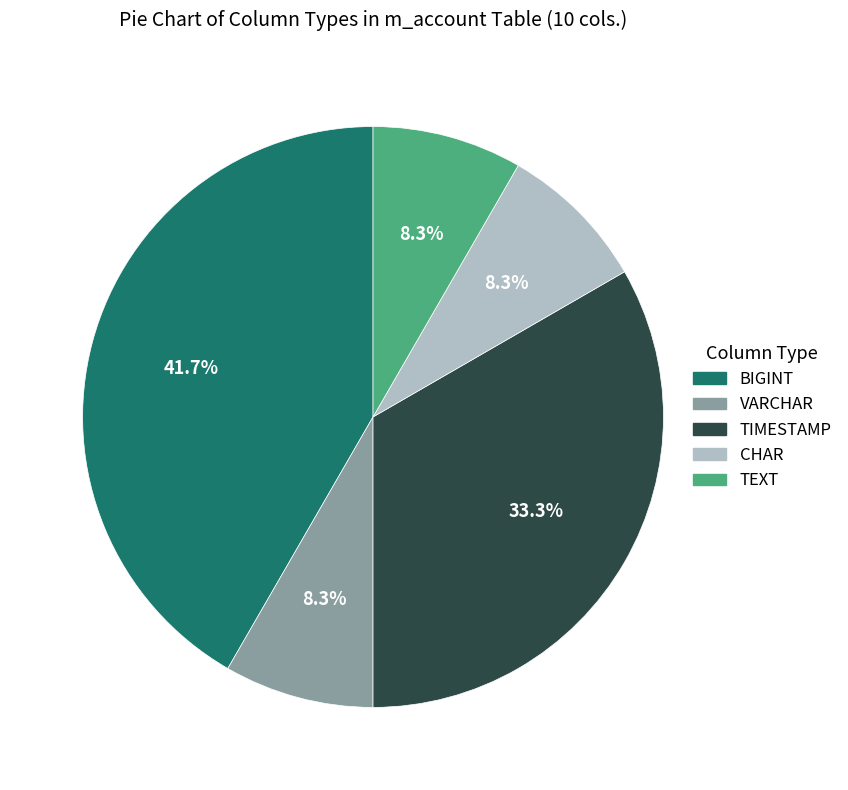

Count the number of slices in the pie.

5